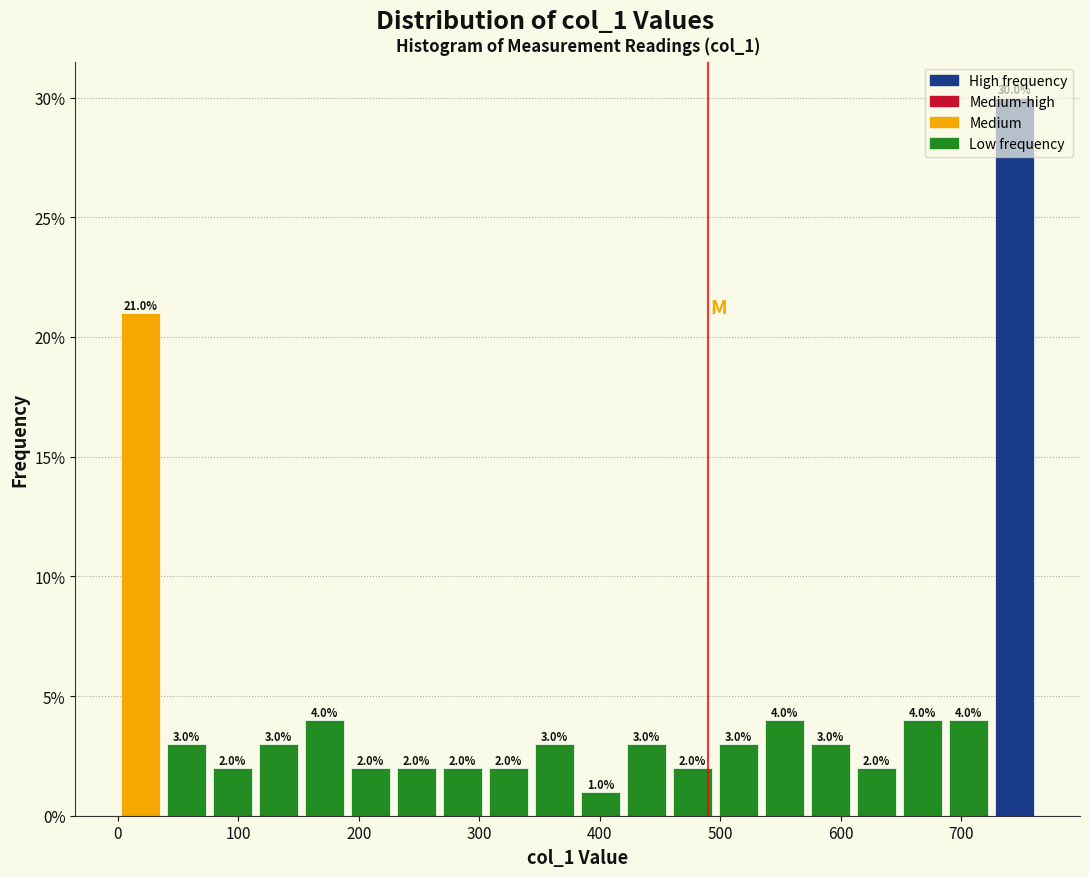

Around what value on the x-axis is the tallest bar? Give the approximate position of its centre, as read against the axis.

740